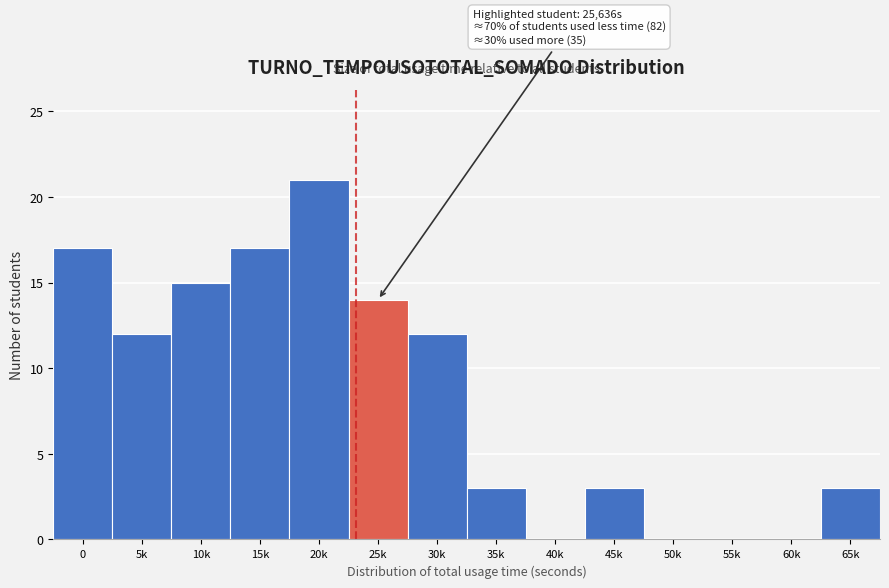

Reading left to right, extract all data points from this chart.

0=17	5k=12	10k=15	15k=17	20k=21	25k=14	30k=12	35k=3	40k=0	45k=3	50k=0	55k=0	60k=0	65k=3